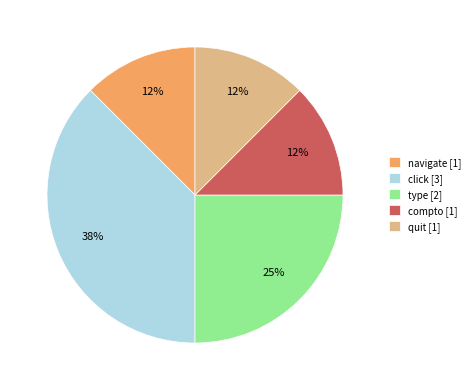

Combined, do navigate [1] and quit [1] account for over 50%?

No